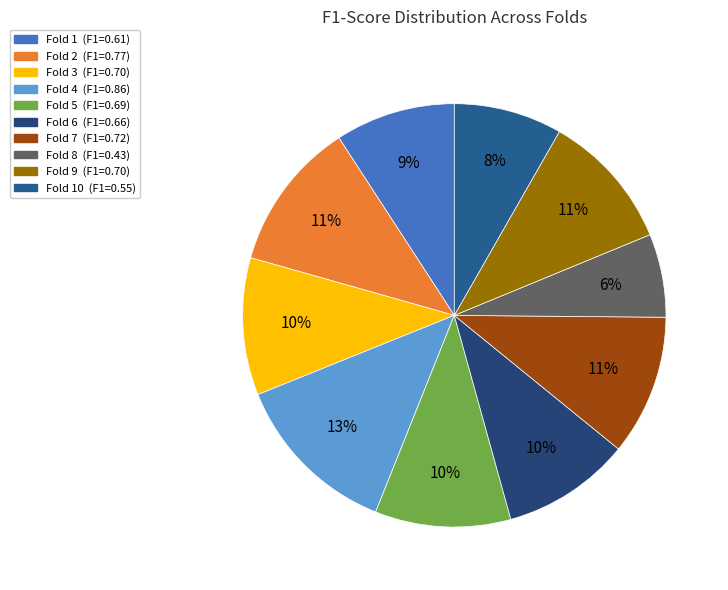

To the nearest percent, what is the difference between the largest and smallest slice percentages?

6%